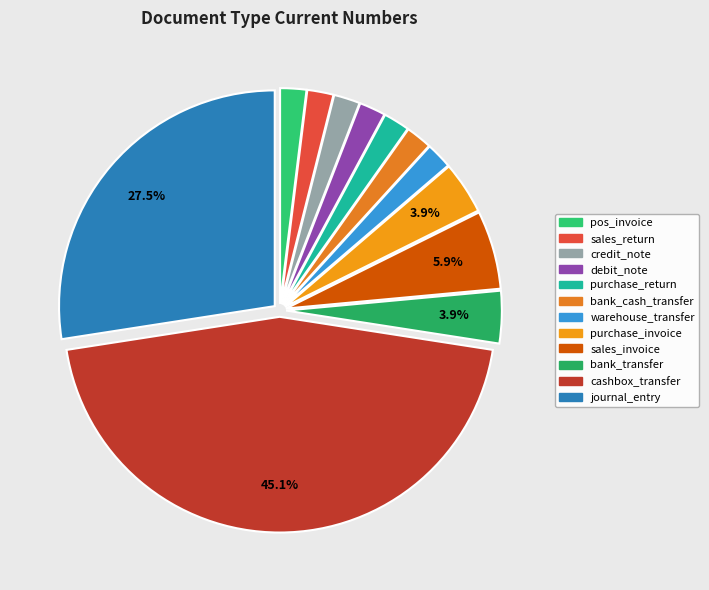

How many segments does this pie chart have?

12